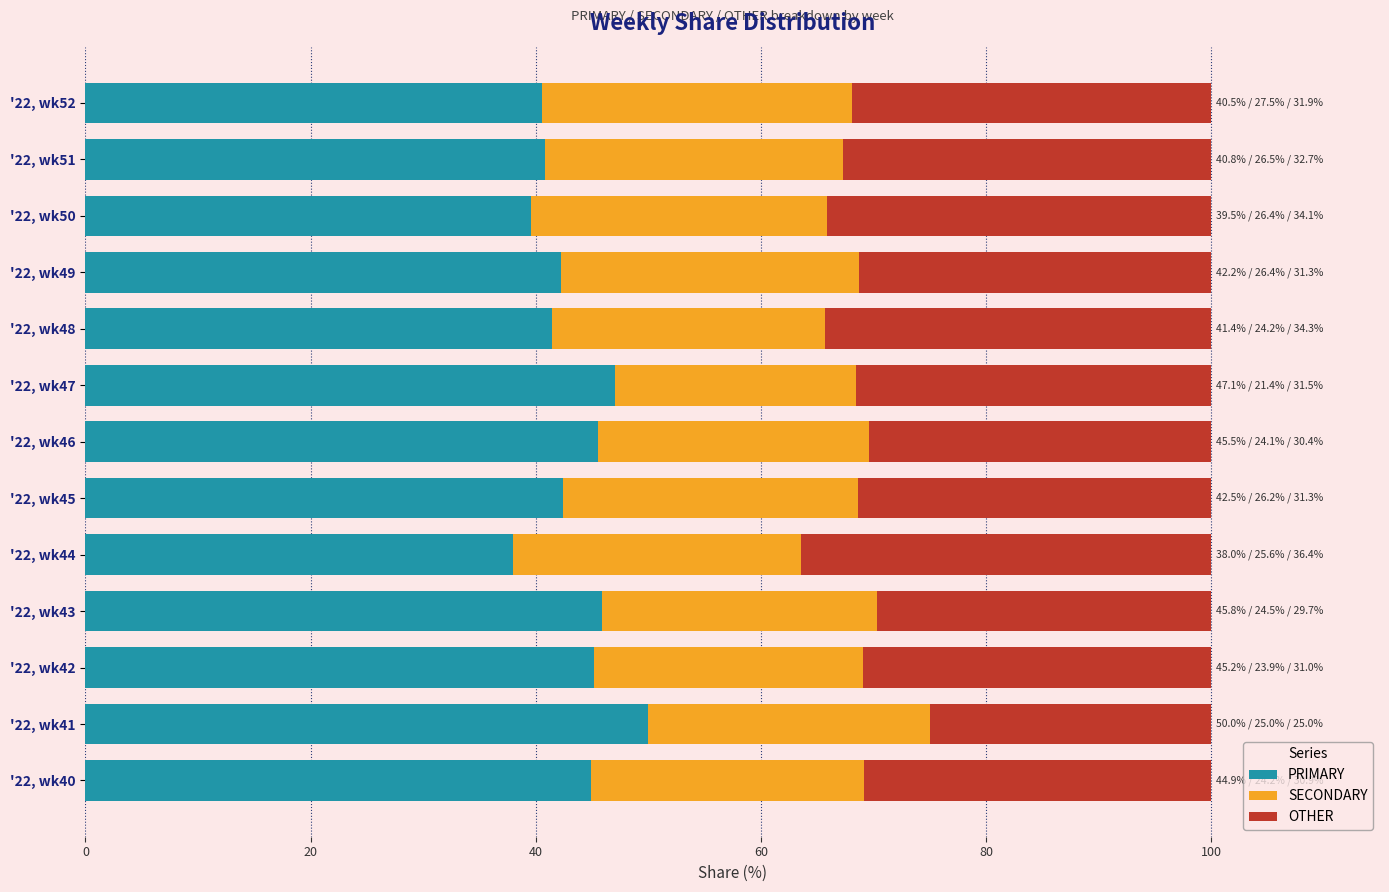

Count the number of data series in this chart.

3